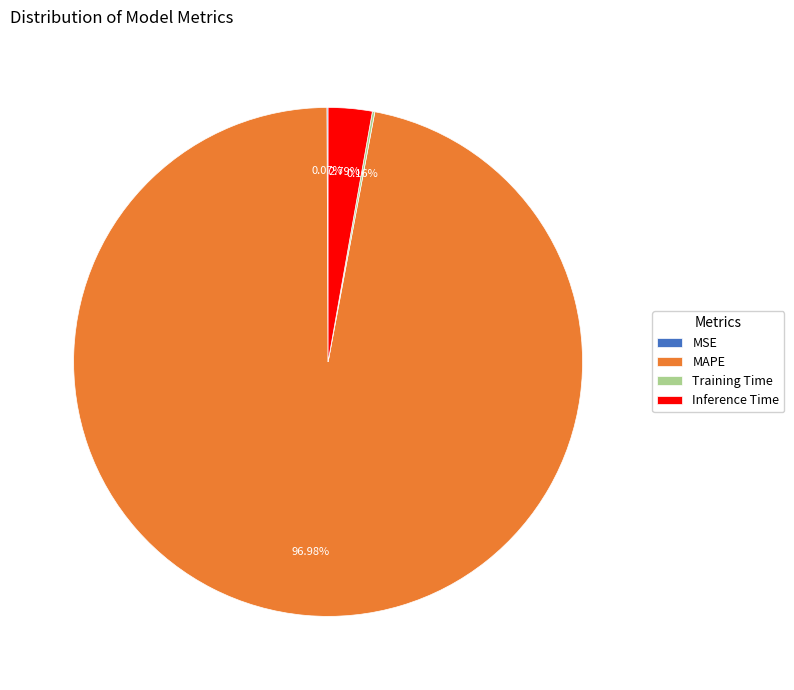

Which slice is the largest?

MAPE